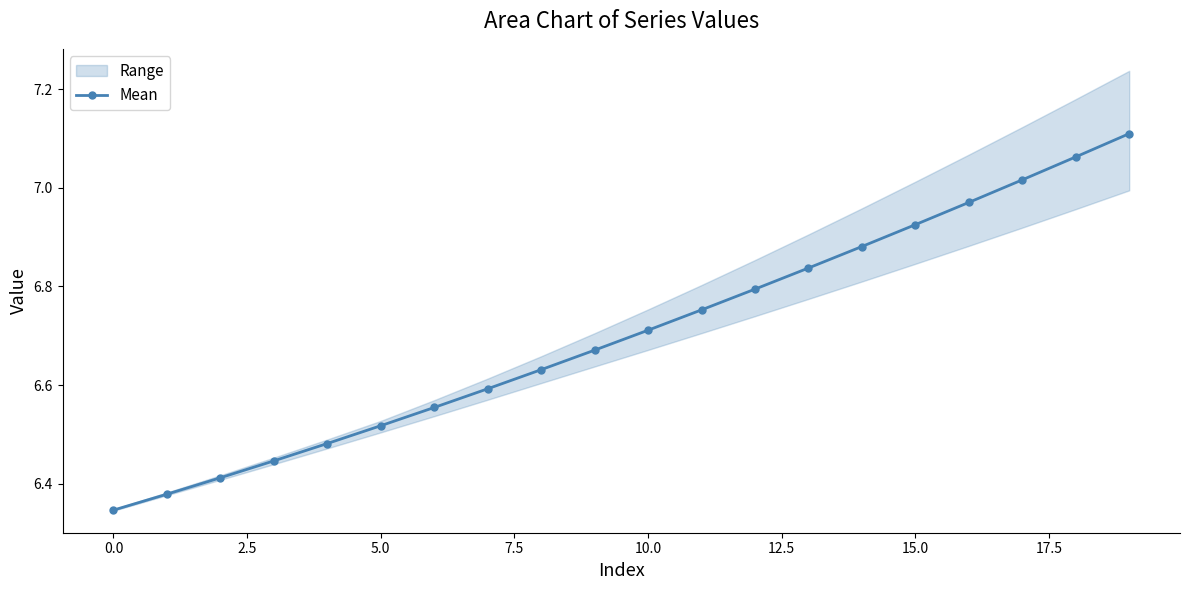

At which category does the chart reach its peak across all series?

19